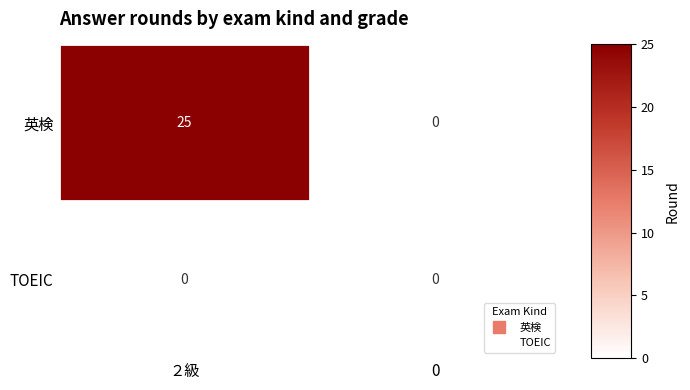

How many data points in 英検 are less than 25?

1